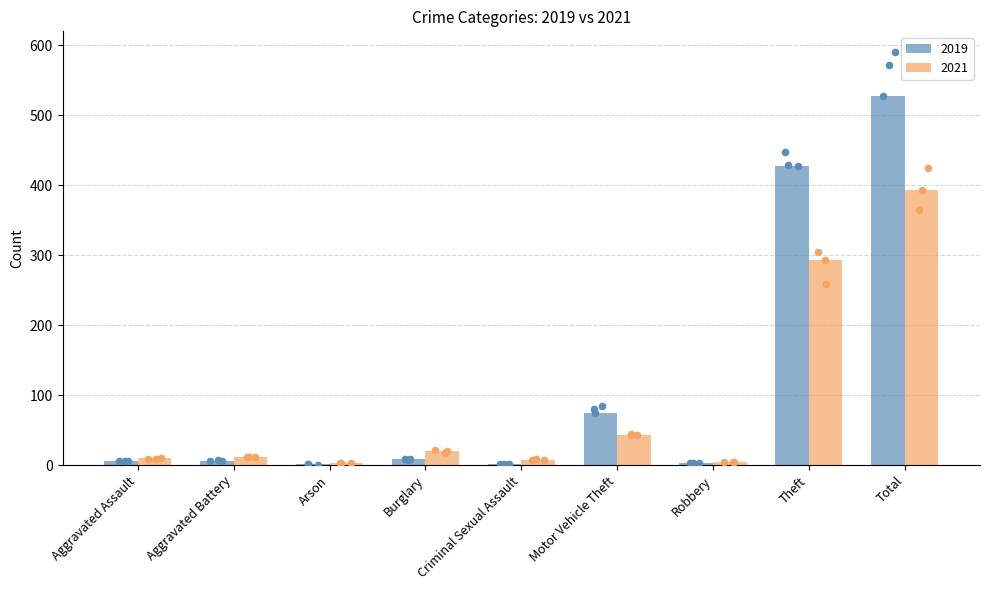

Which series has the largest total across all categories?

2019